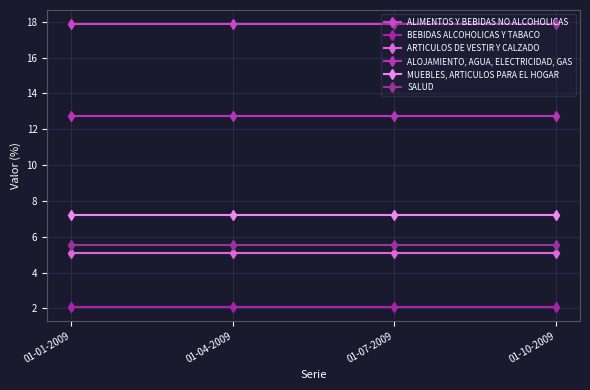

Which series changed the most between 01-01-2009 and 01-10-2009?

ALIMENTOS Y BEBIDAS NO ALCOHOLICAS